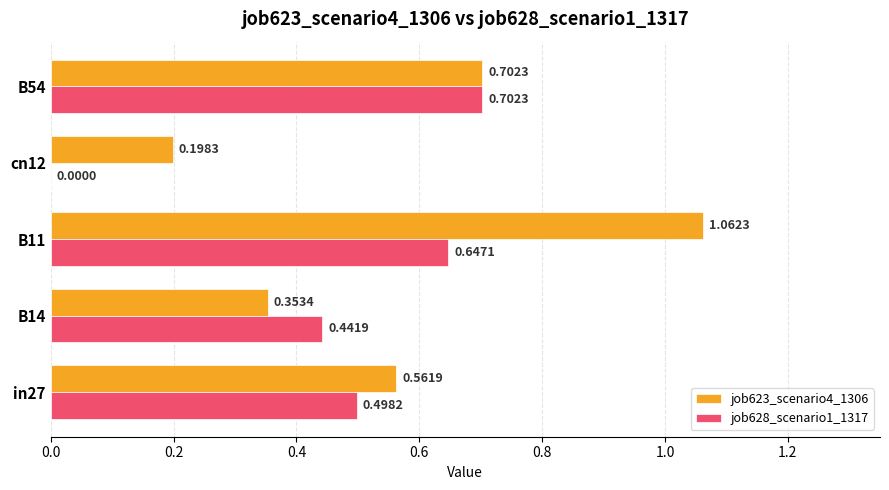

At which category is the sum across all series the highest?

B11